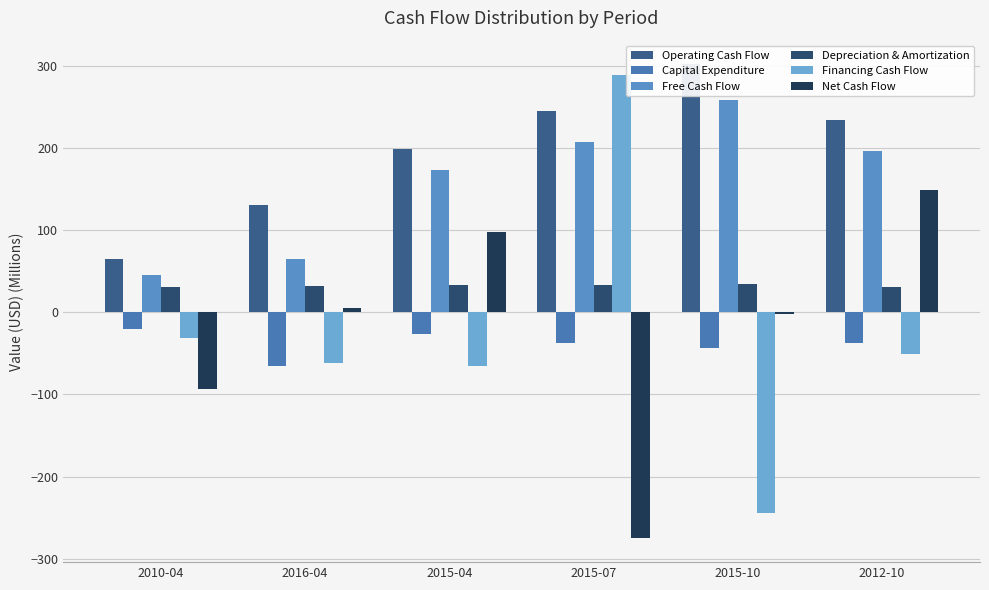

Rank the series at 2016-04 from lowest to highest value.

Capital Expenditure, Financing Cash Flow, Net Cash Flow, Depreciation & Amortization, Free Cash Flow, Operating Cash Flow